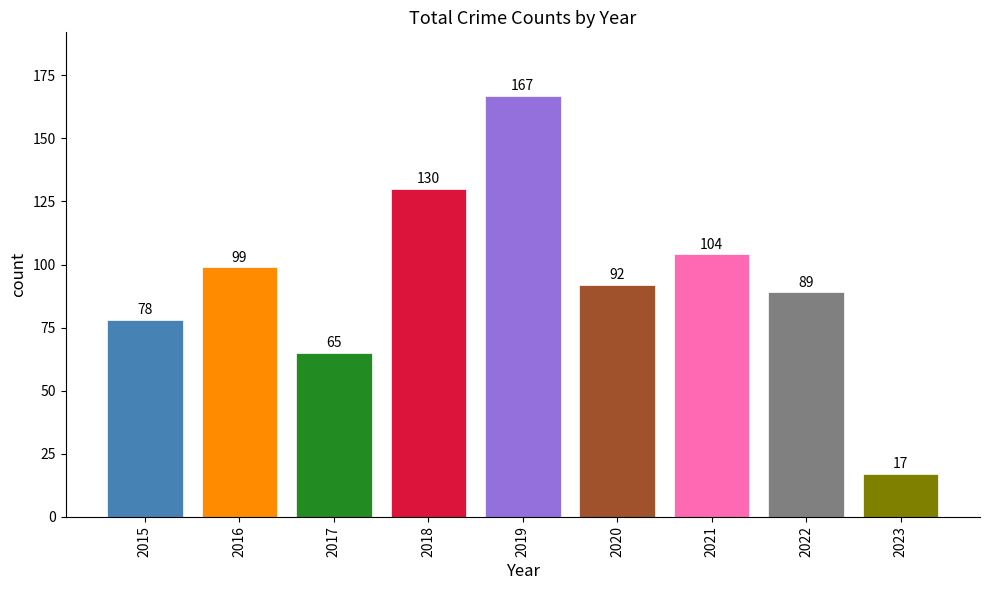

List the labels in order of value, smallest first.

2023, 2017, 2015, 2022, 2020, 2016, 2021, 2018, 2019